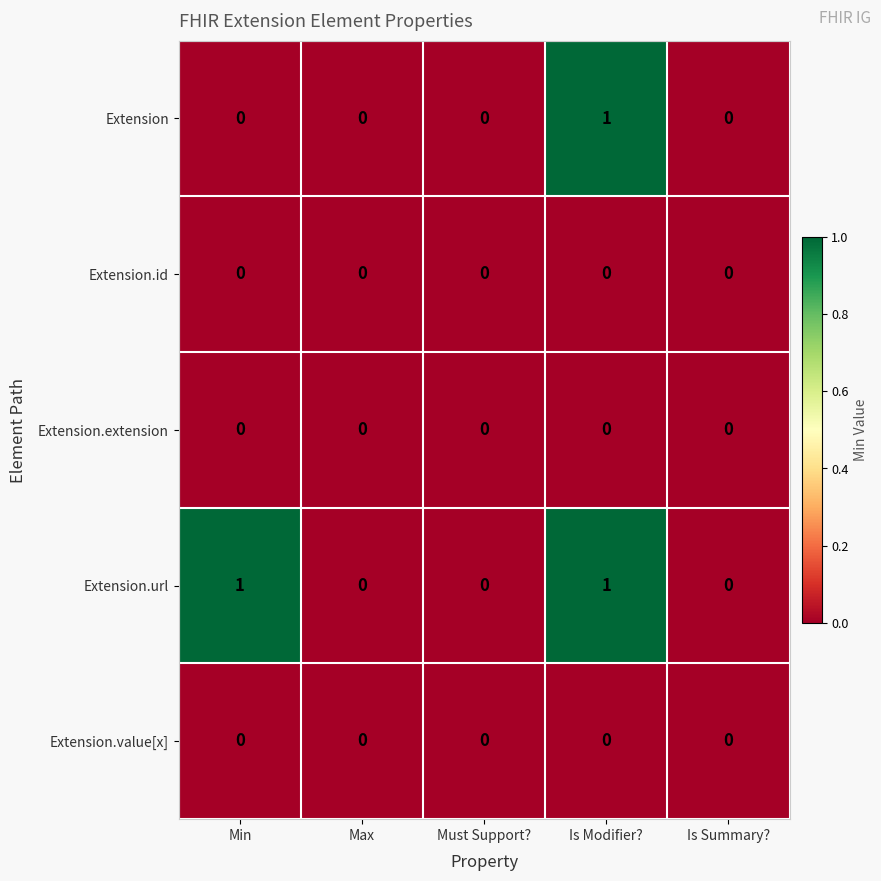

What is the greatest value displayed?

1